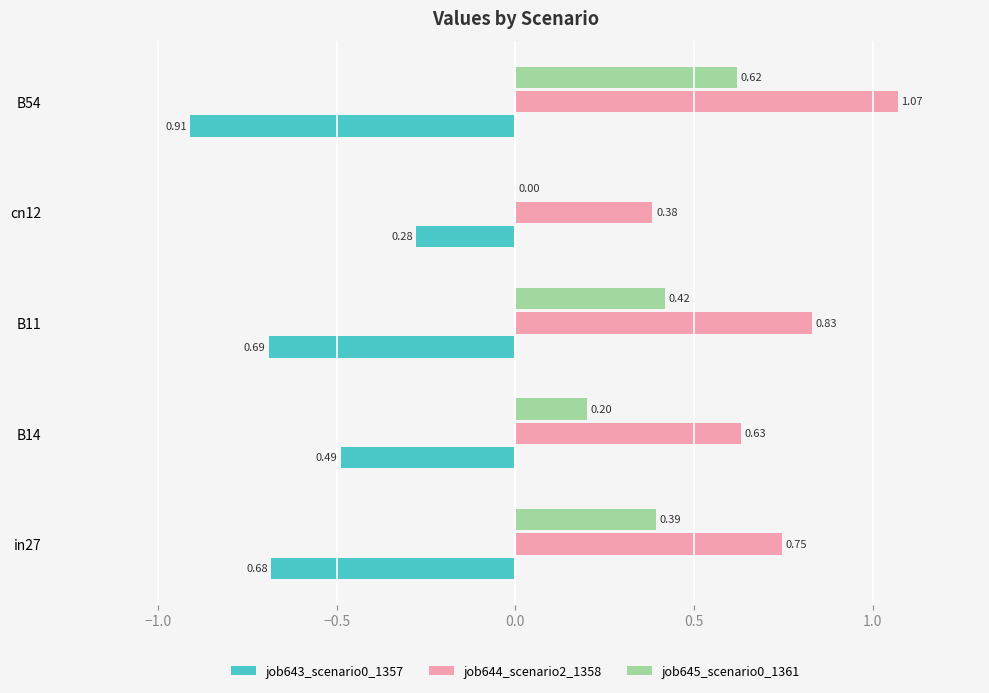

What is the total value across all series at B14?

0.3